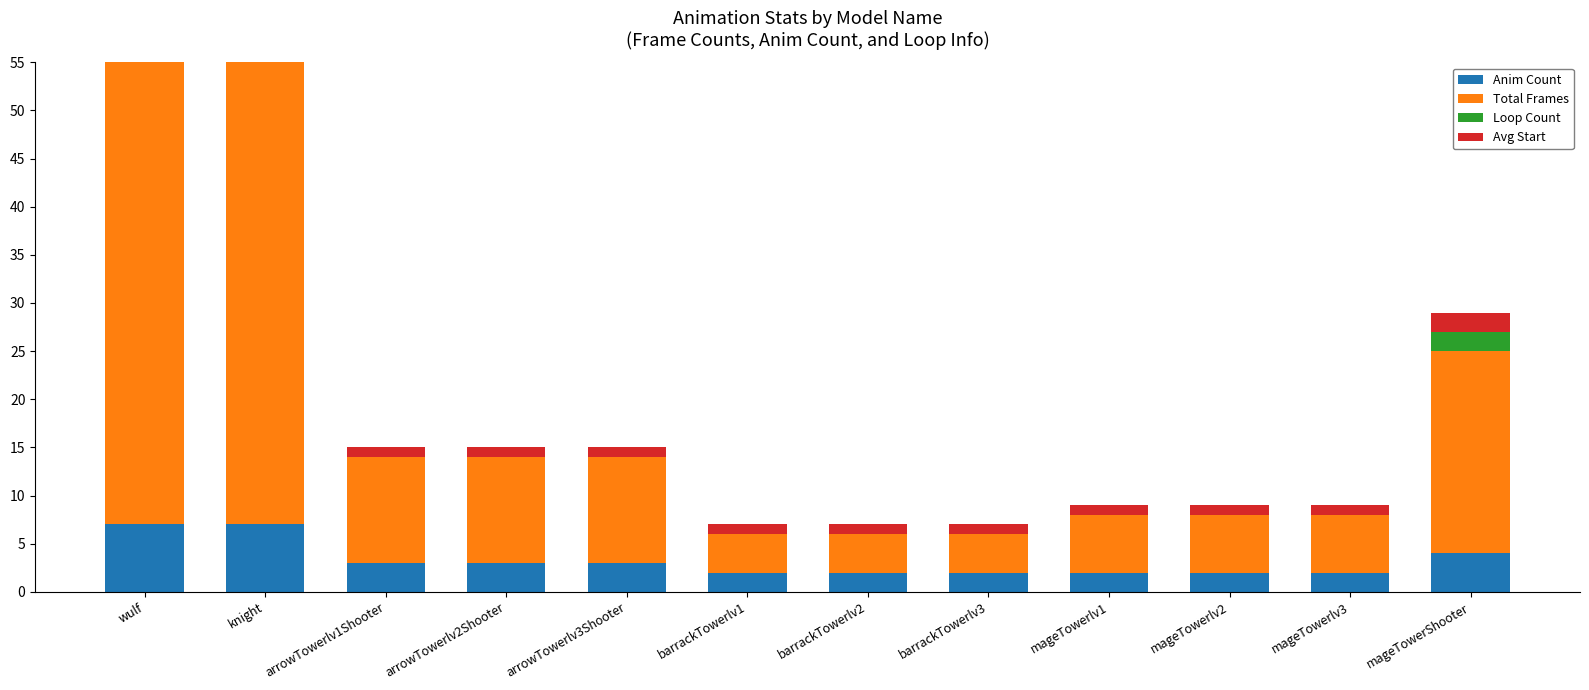

Where is Total Frames nearest to the value 36?

mageTowerShooter